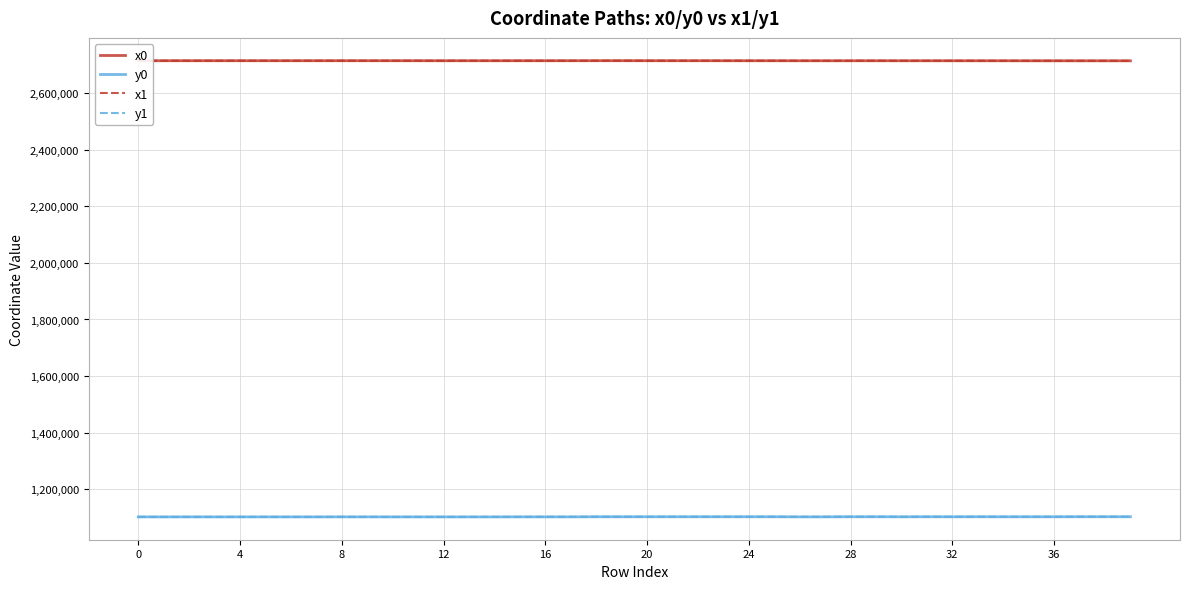

True or false: y0 and x0 cross at least once.

False